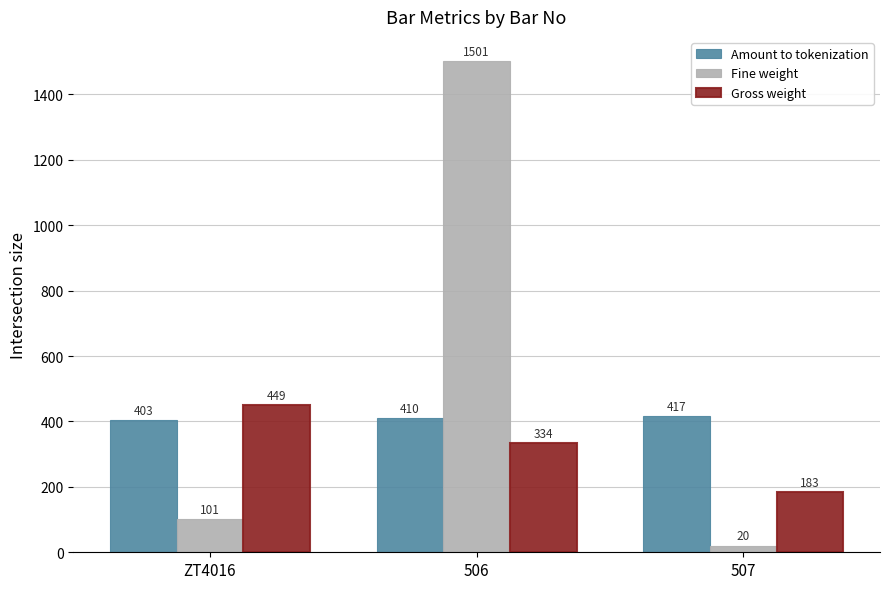

What position from the right is 507?

1